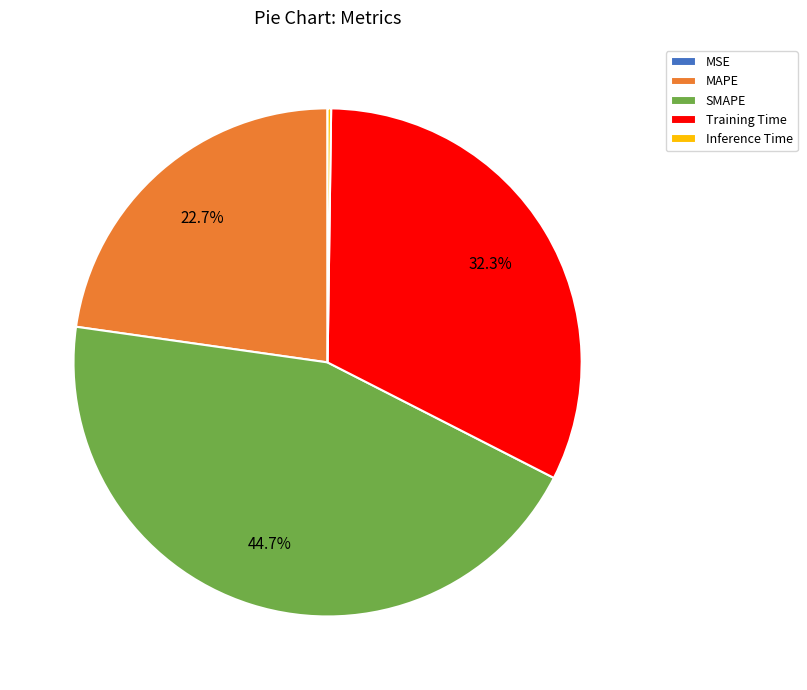

Which category has the biggest portion of the pie?

SMAPE